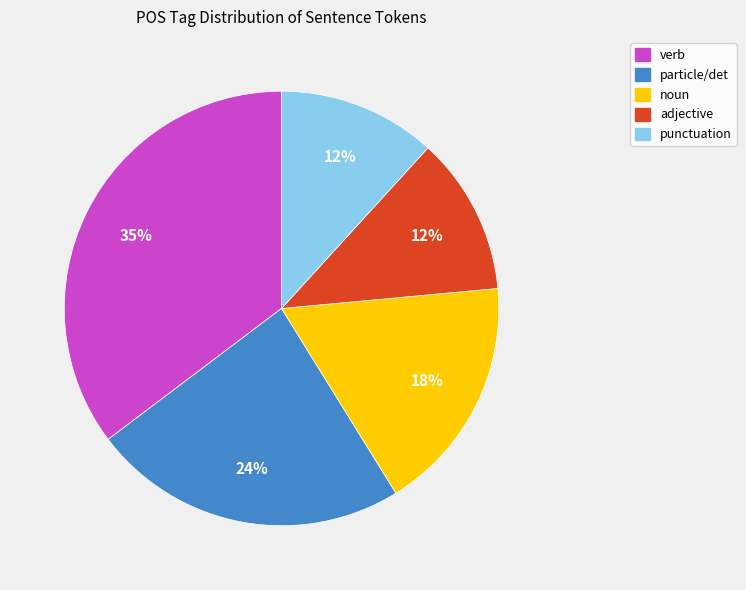

What is the largest slice in the pie chart?

verb